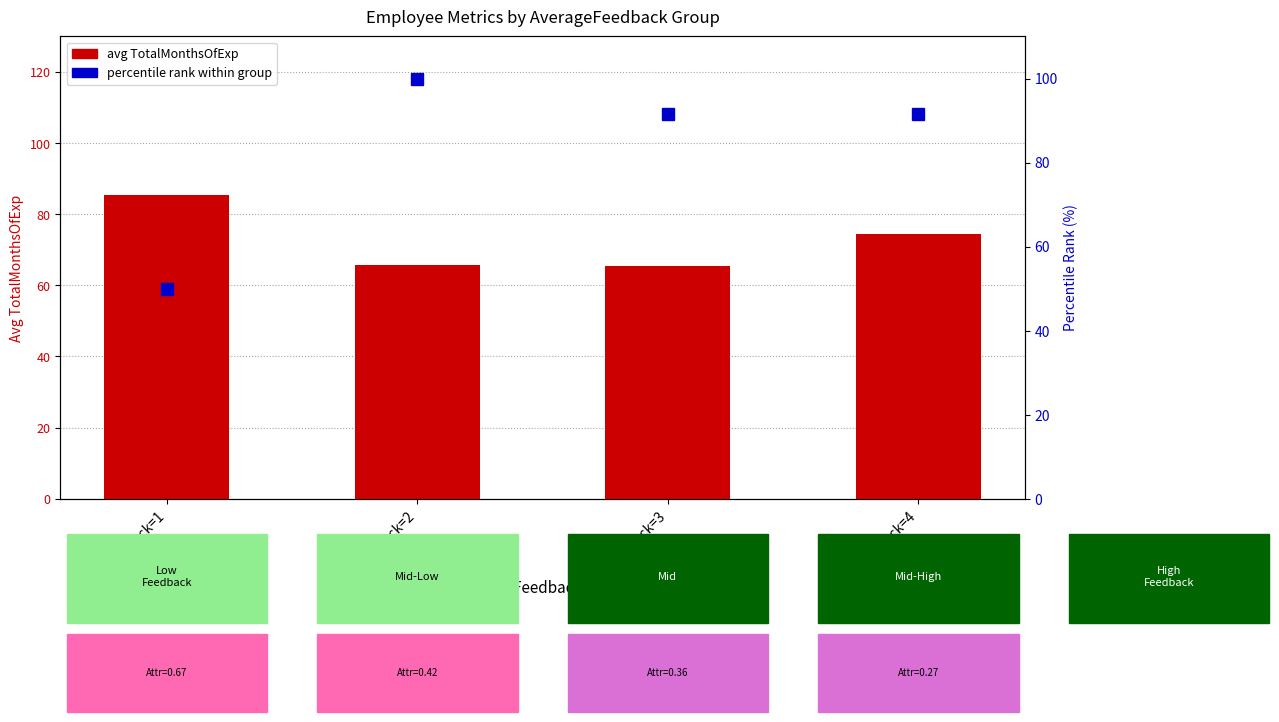

Which category has the lowest value in the percentile rank within group series?

Feedback=1